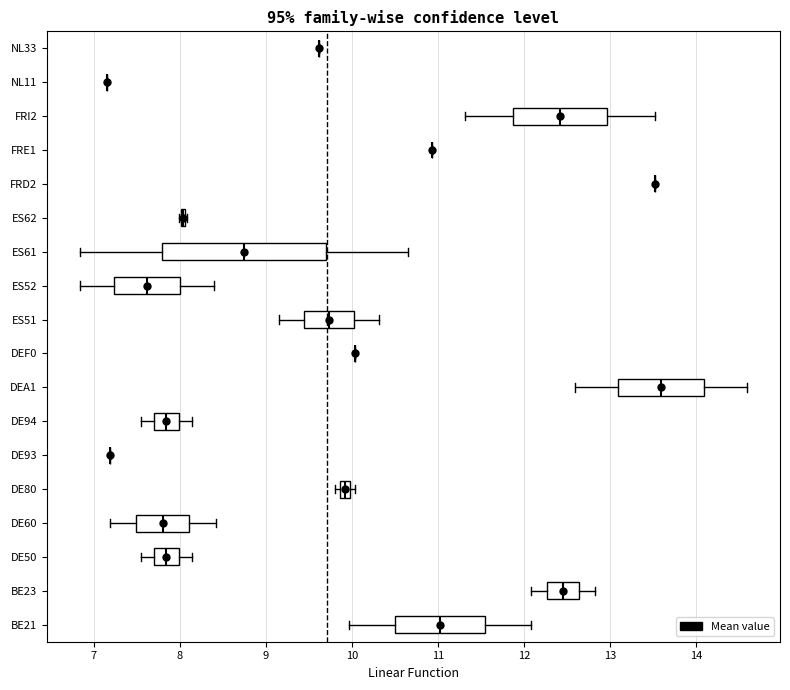

Where does the median line of the box for DE94 sit on the x-axis? The values are not printed on the chart, so give them approximately, as read against the axis.

7.8